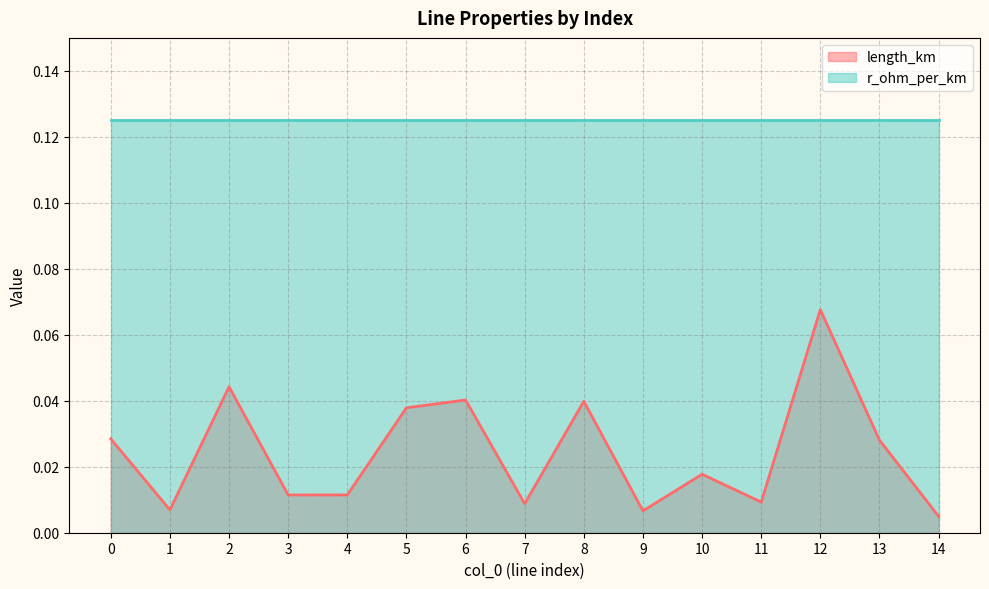

What is the greatest value displayed?

0.1